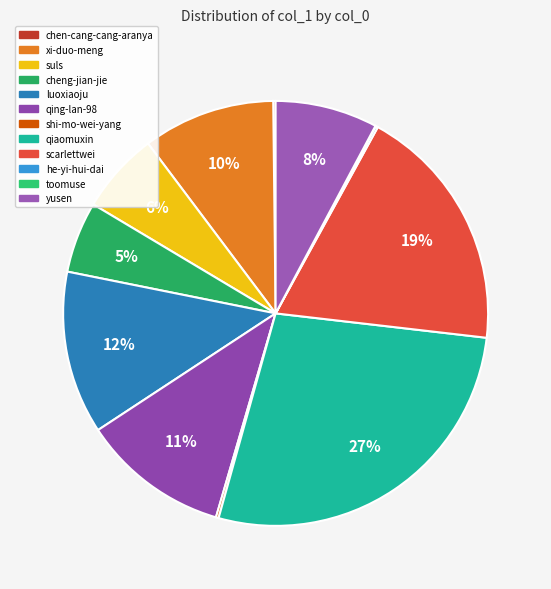

What is the change in value from suls to toomuse?

-41212